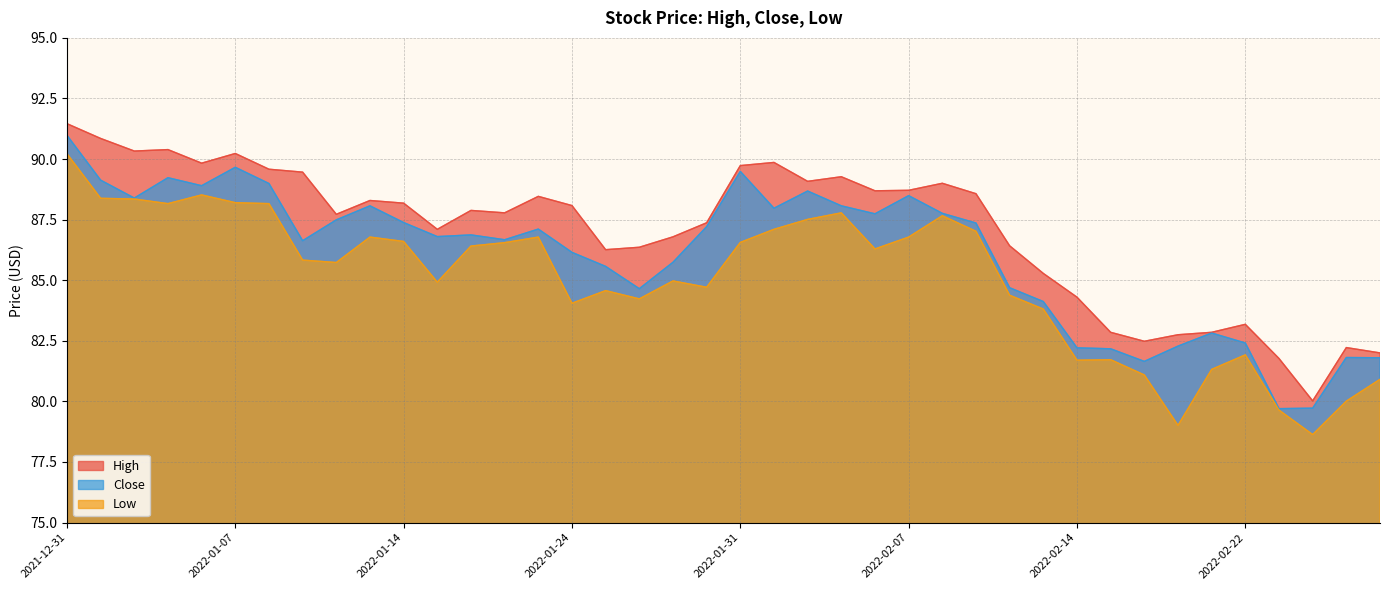

What is the minimum value for High?

80.0